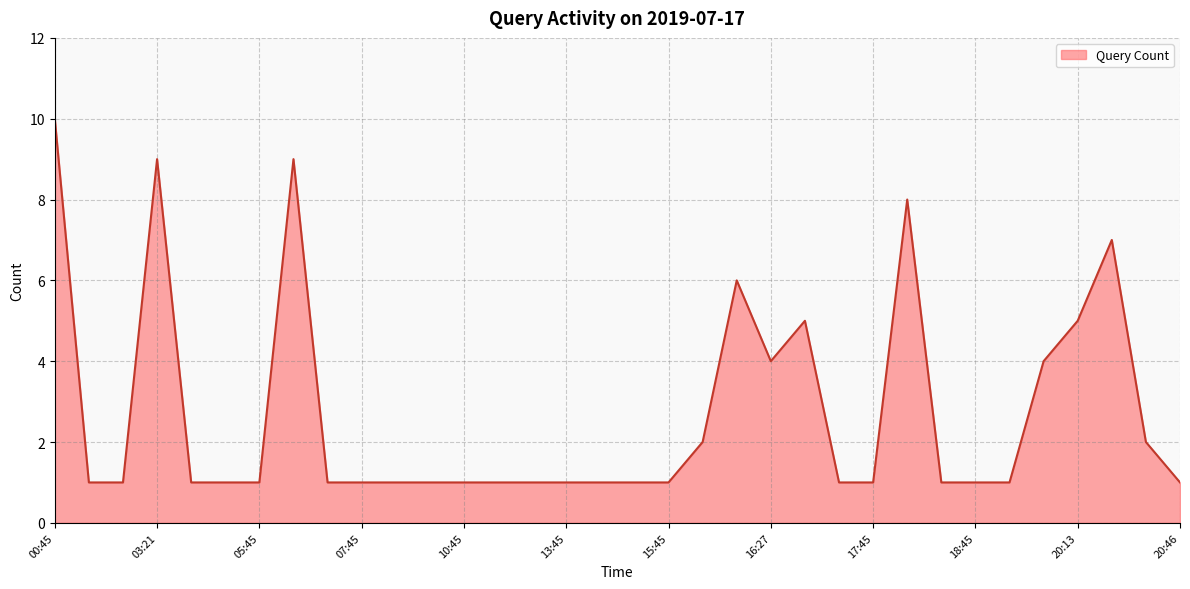

What is the difference between the maximum and minimum values?

9